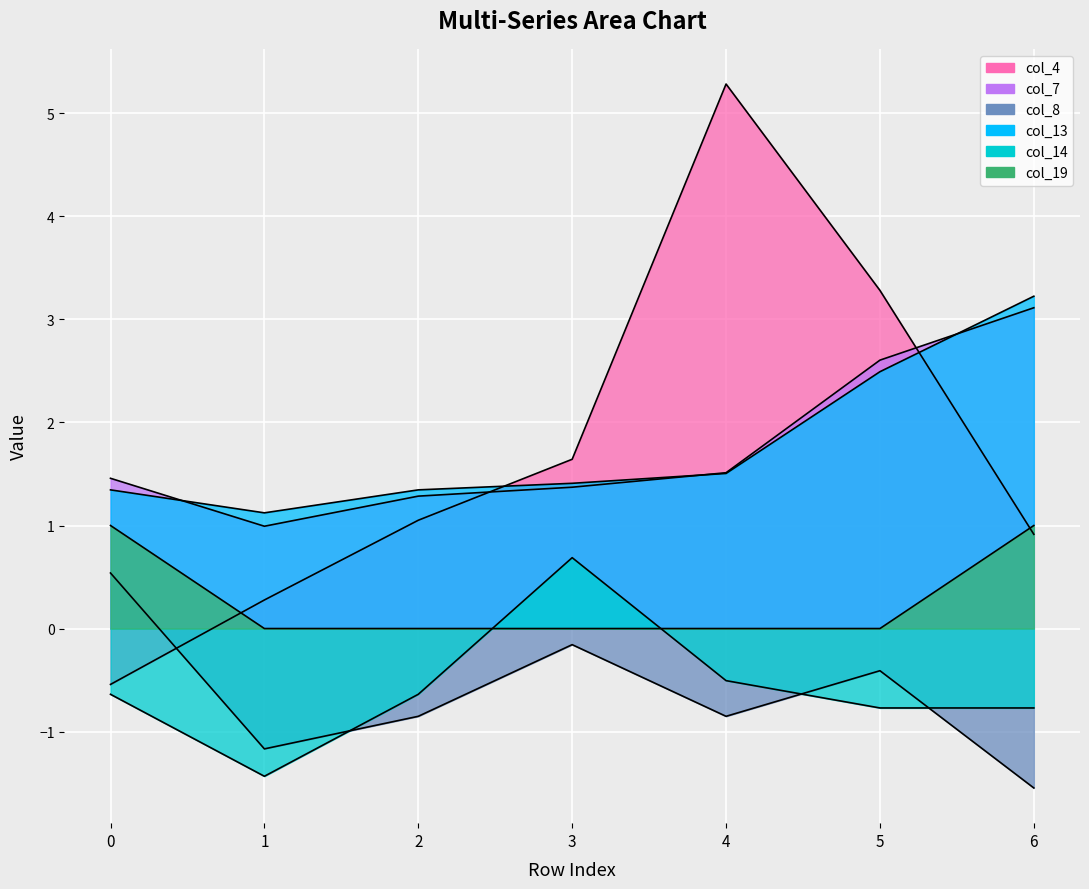

Does the chart display data point markers on the line(s)?

No